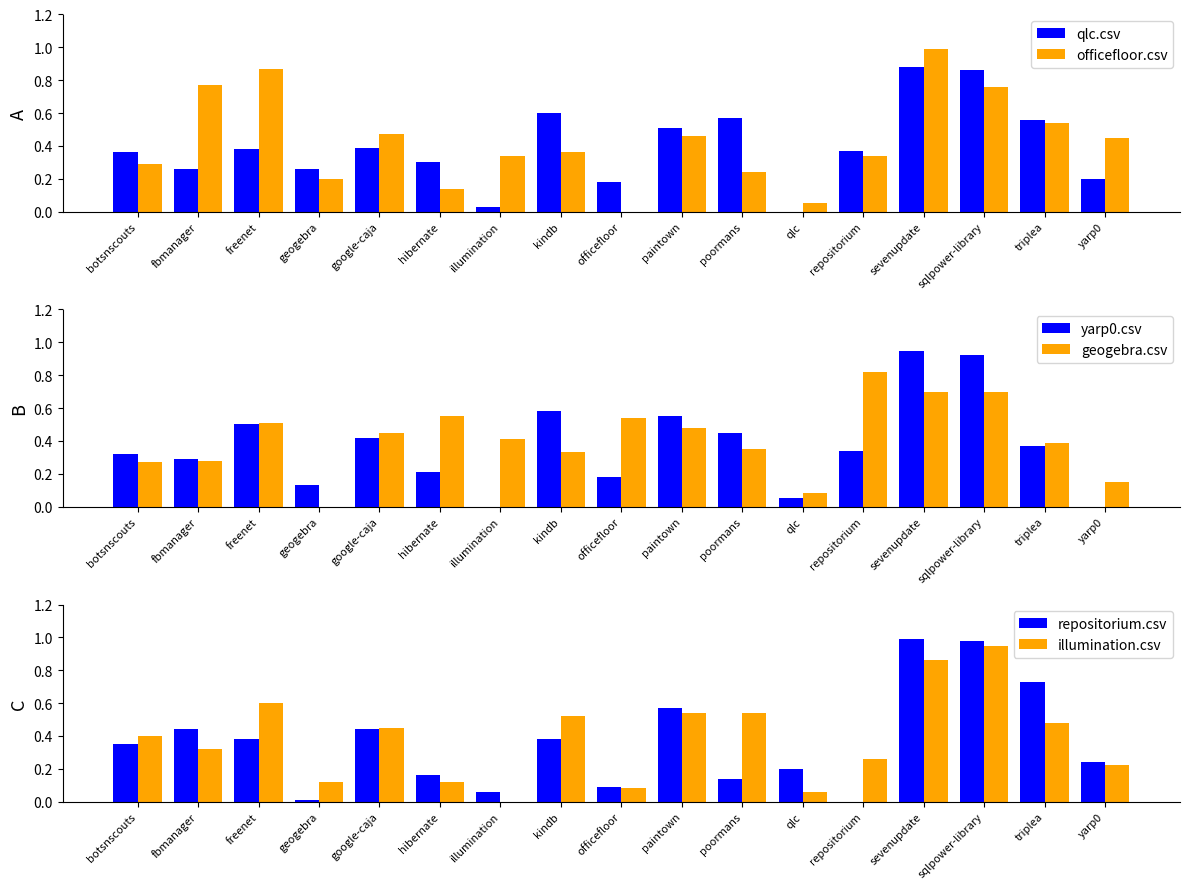

Reading left to right, extract all data points from this chart.

qlc.csv: 0.4	0.3	0.4	0.3	0.4	0.3	0.0	0.6	0.2	0.5	0.6	0.0	0.4	0.9	0.9	0.6	0.2
officefloor.csv: 0.3	0.8	0.9	0.2	0.5	0.1	0.3	0.4	0.0	0.5	0.2	0.1	0.3	1.0	0.8	0.5	0.5
yarp0.csv: 0.3	0.3	0.5	0.1	0.4	0.2	0.0	0.6	0.2	0.6	0.5	0.1	0.3	0.9	0.9	0.4	0.0
geogebra.csv: 0.3	0.3	0.5	0.0	0.5	0.6	0.4	0.3	0.5	0.5	0.3	0.1	0.8	0.7	0.7	0.4	0.1
repositorium.csv: 0.3	0.4	0.4	0.0	0.4	0.2	0.1	0.4	0.1	0.6	0.1	0.2	0.0	1.0	1.0	0.7	0.2
illumination.csv: 0.4	0.3	0.6	0.1	0.5	0.1	0.0	0.5	0.1	0.5	0.5	0.1	0.3	0.9	0.9	0.5	0.2